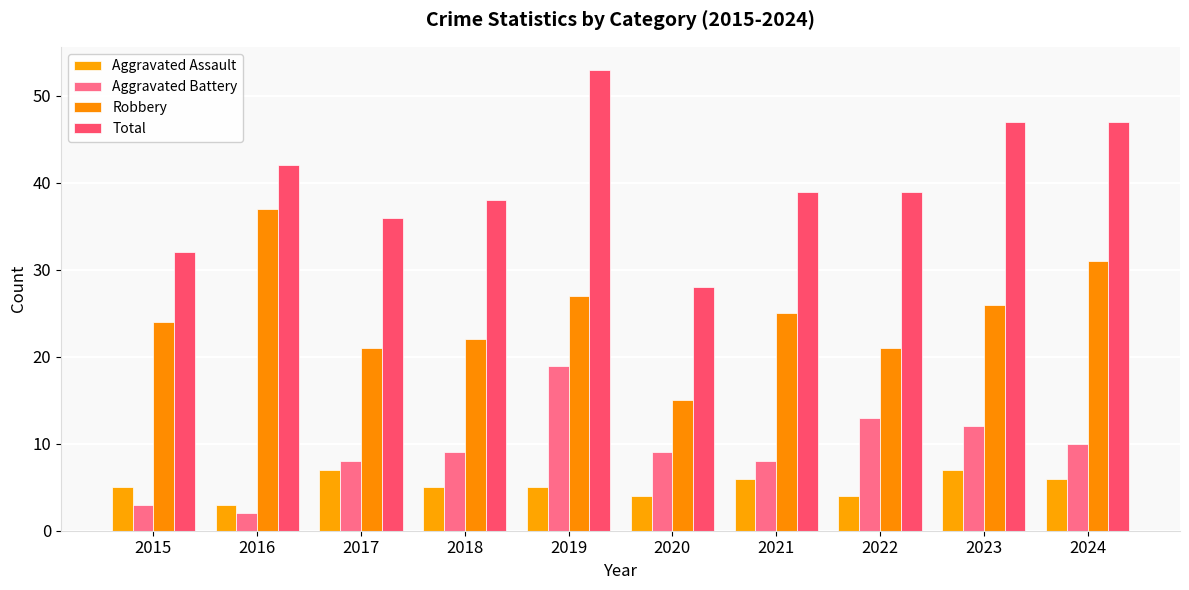

Is the value of Robbery at 2022 greater than the value of Aggravated Assault at 2021?

Yes